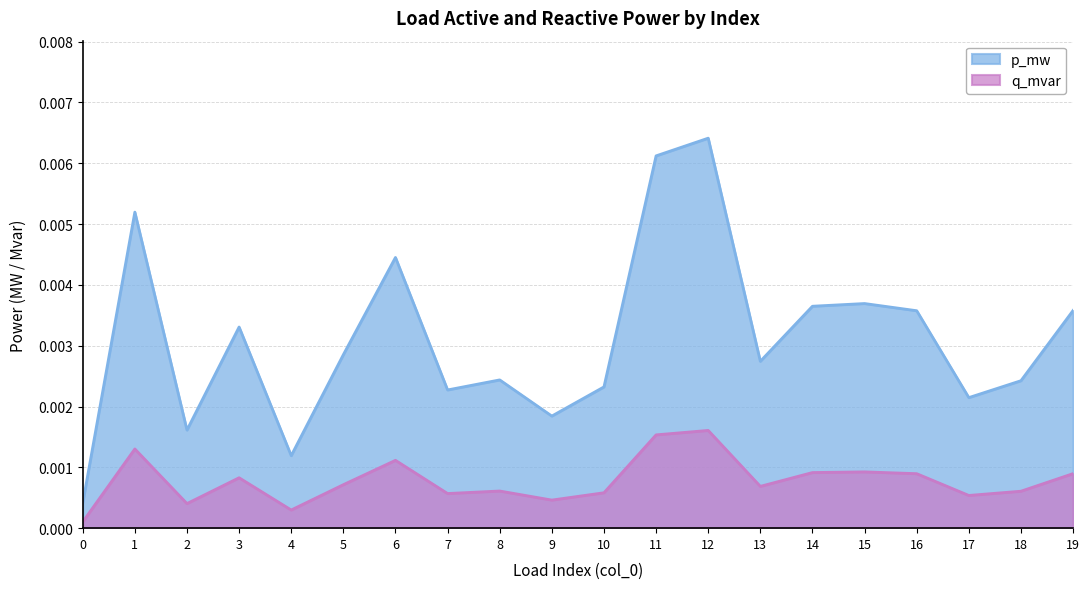

At how many categories does at least one series exceed 0?

20